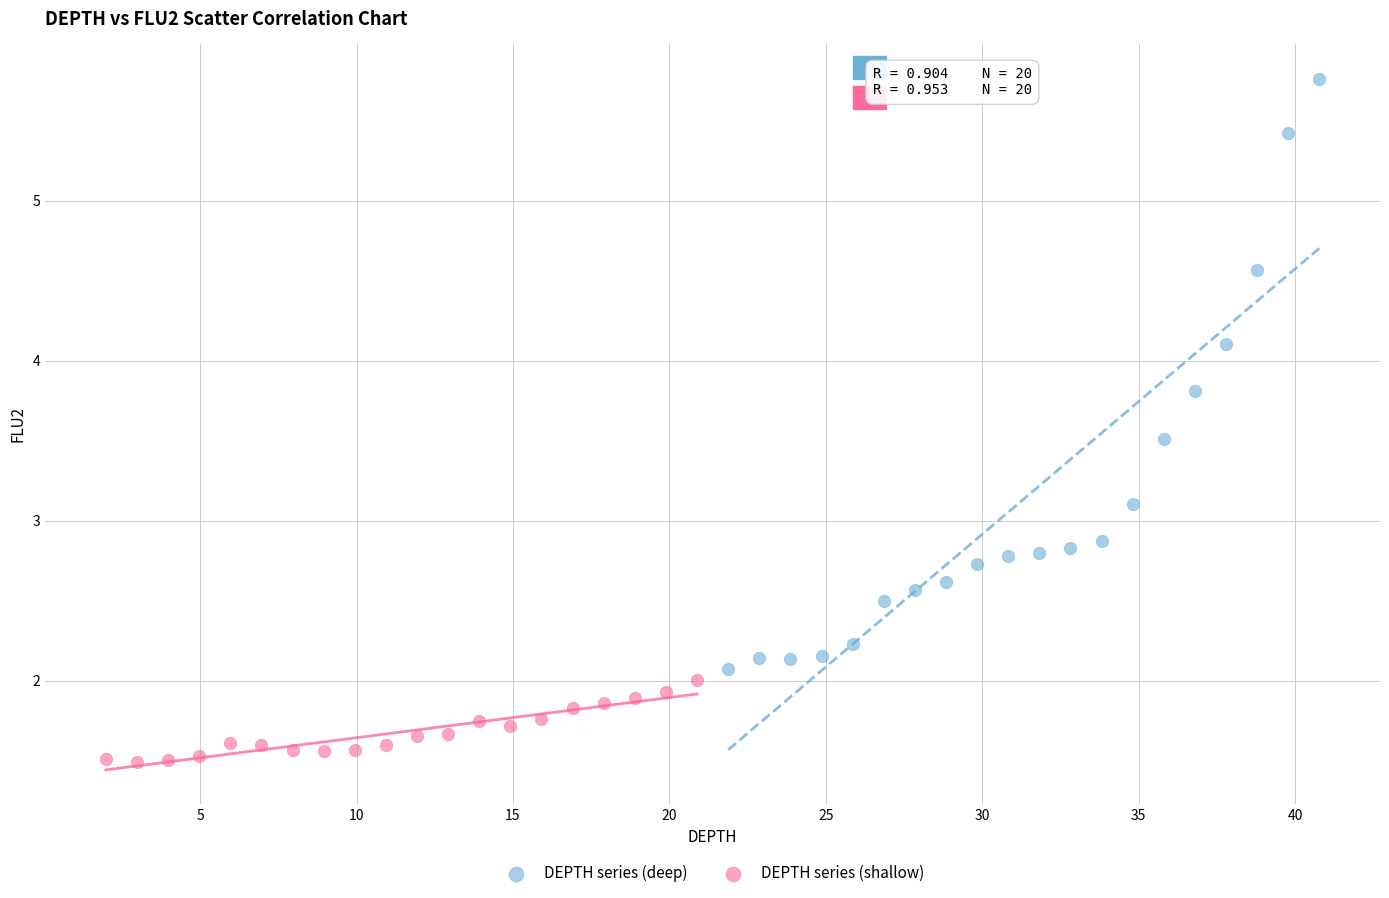

Which series contains the highest Y value?

DEPTH series (deep)